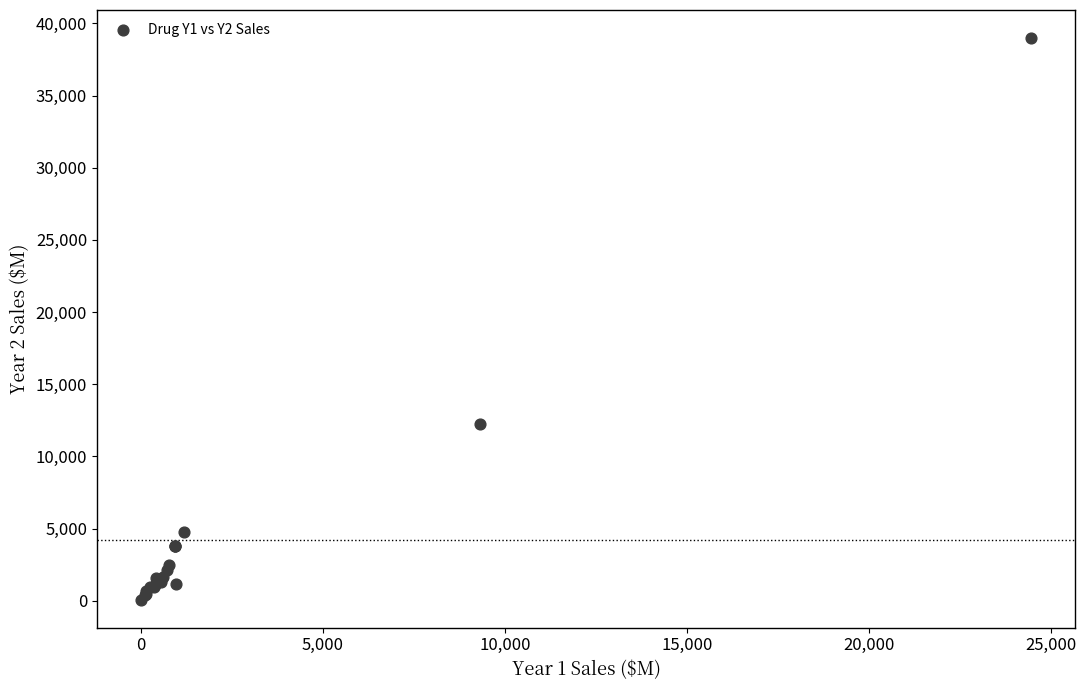

What Y value in the scatter plot is closest to 19530?

12258.0